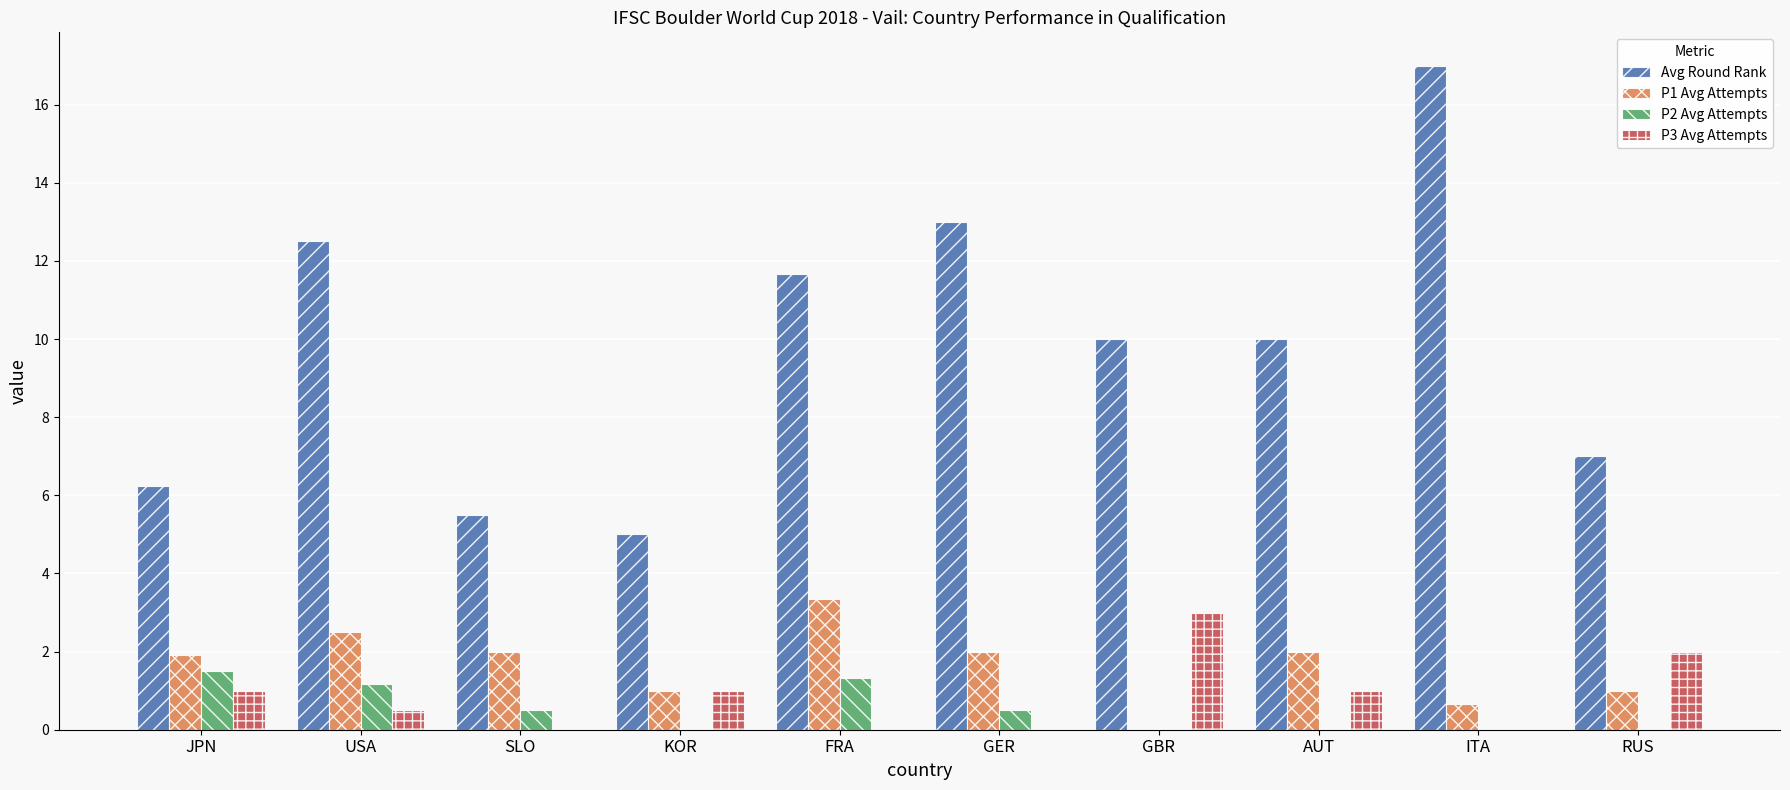

Which series changed the most between ITA and RUS?

Avg Round Rank